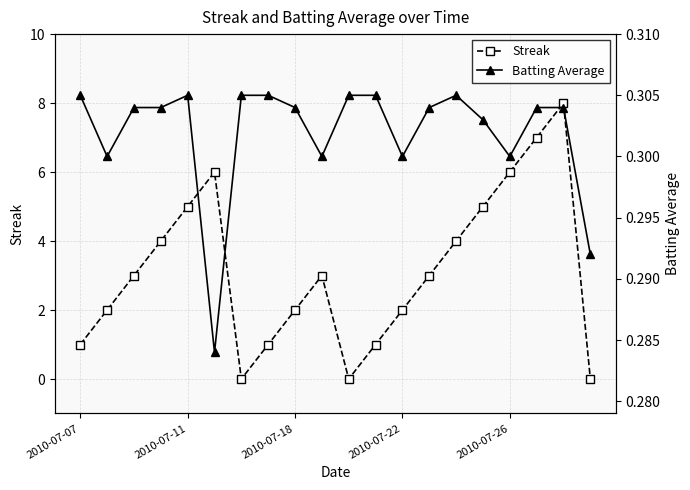

In Streak, how many points are lower than both neighbors (excluding endpoints)?

2